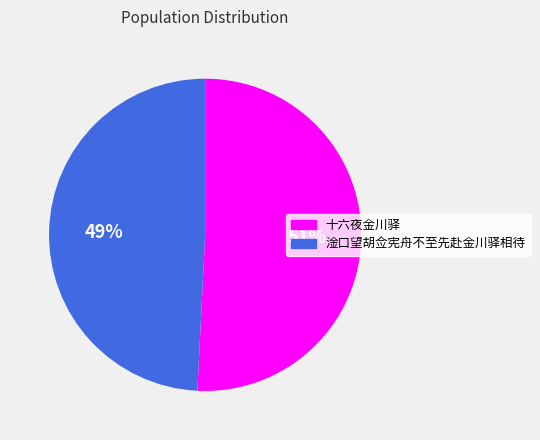

To the nearest percent, what percentage of the pie is 淦口望胡佥宪舟不至先赴金川驿相待?

49%